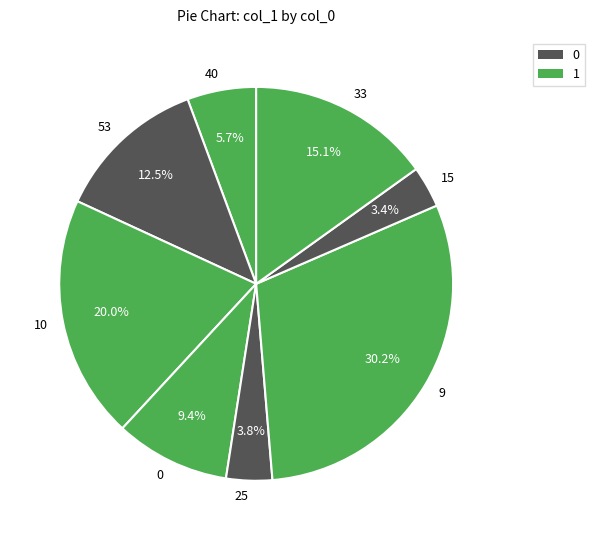

The 15 slice represents 3% of the pie. True or false?

True